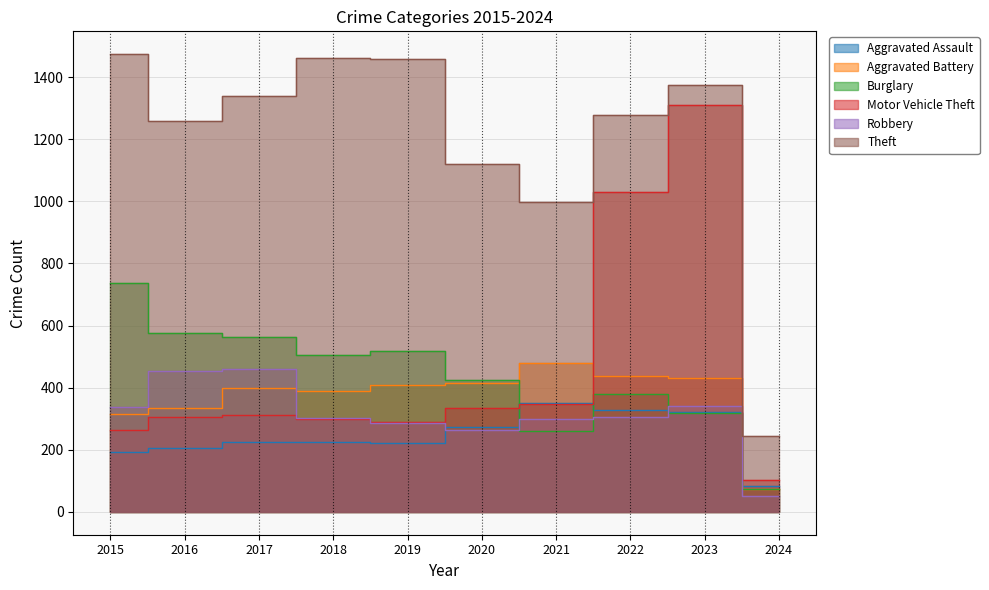

Where is Aggravated Battery nearest to the value 275?

2015